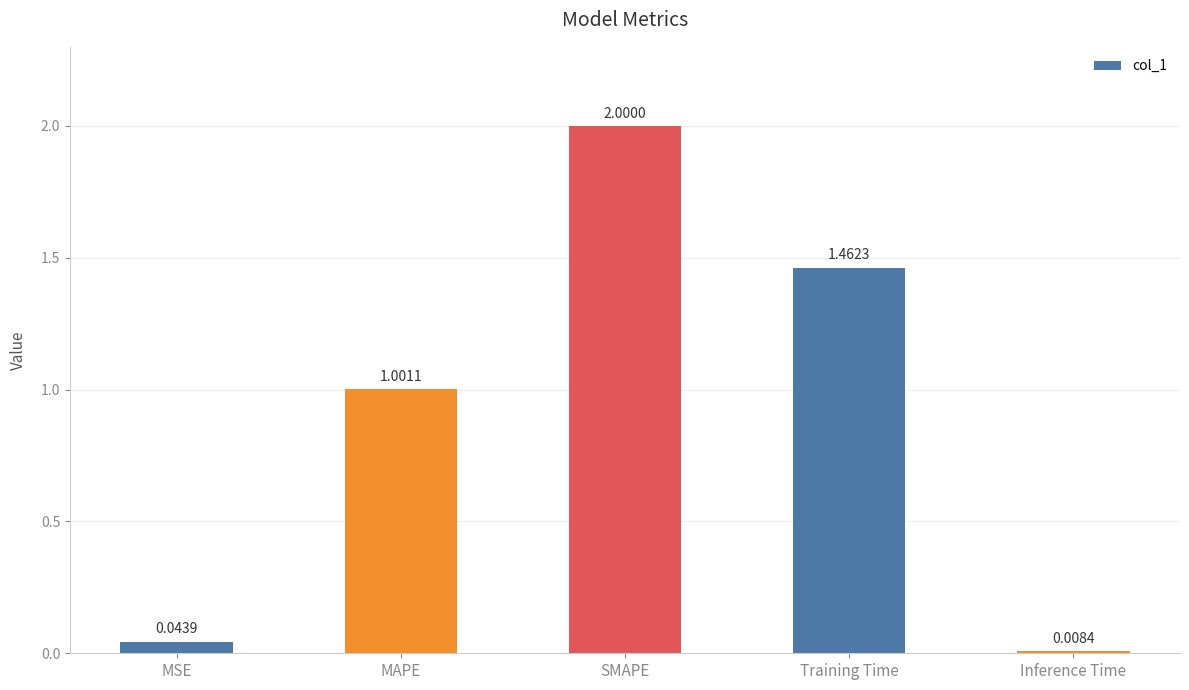

Where does the data first go above 1?

MAPE